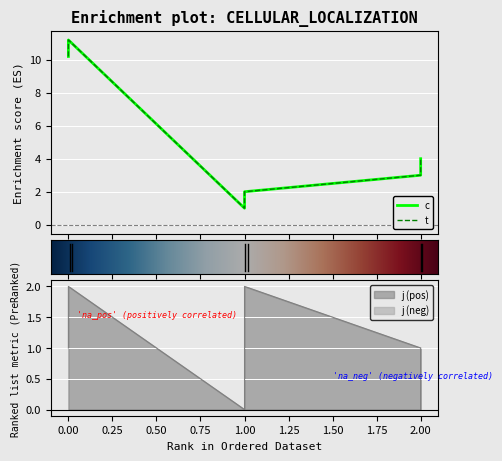

What is the difference between the highest and lowest values at 2?

2.0